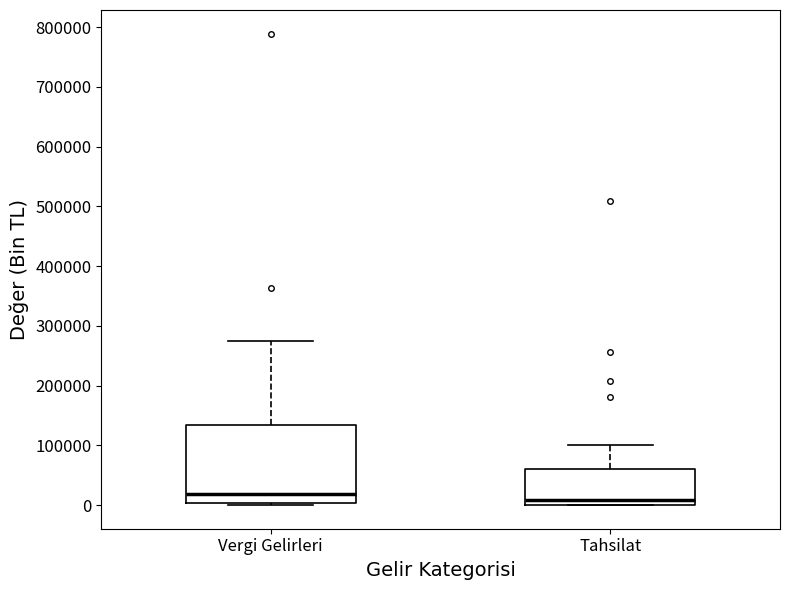

Comparing the boxes themselves (not the whiskers), which one is the tallest?

Vergi Gelirleri